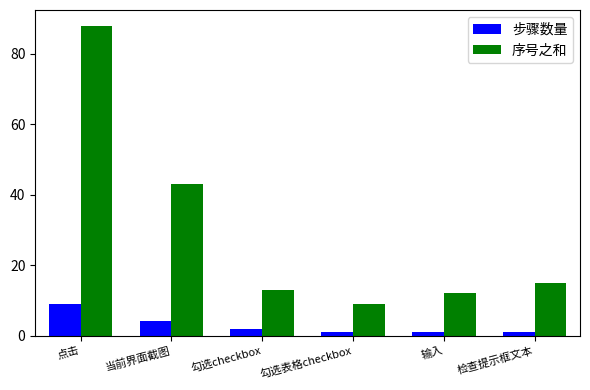

Which series has the widest spread of values?

序号之和